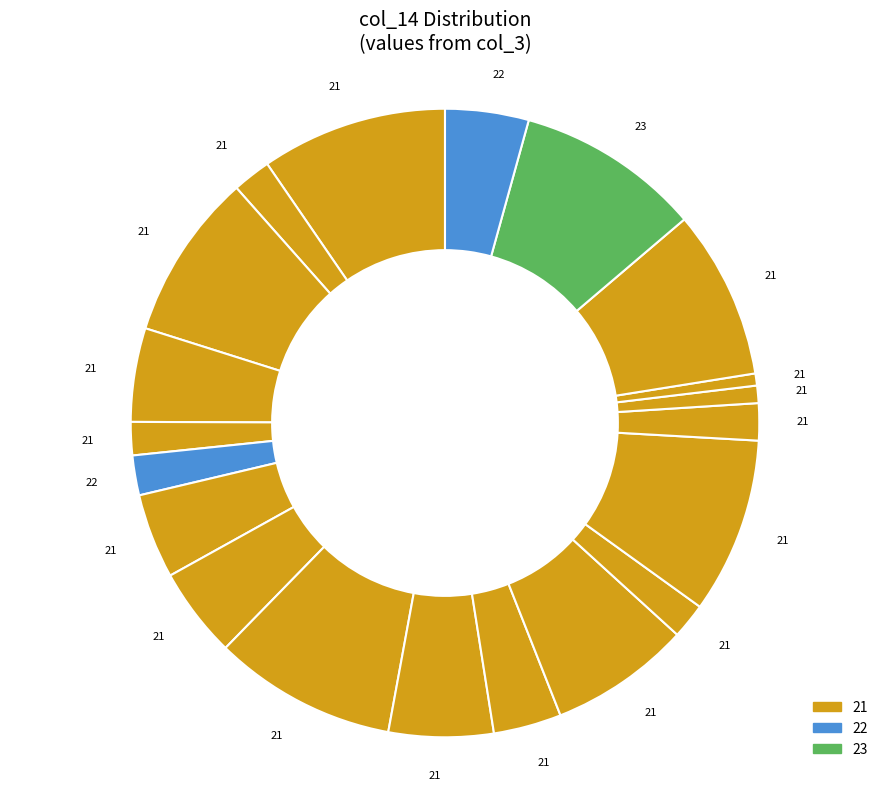

How many segments does this pie chart have?

20